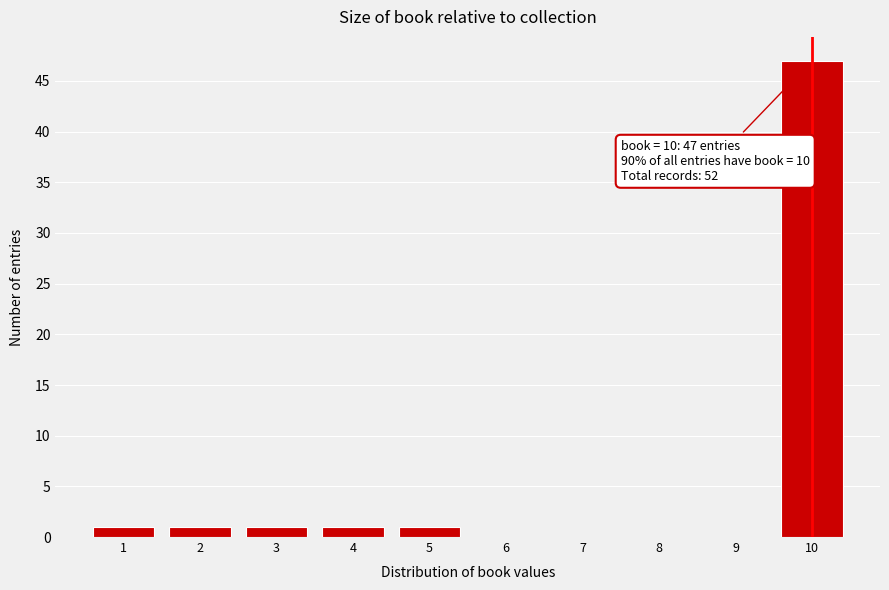

Which range on the x-axis has the tallest bar?

9.5 to 10.5